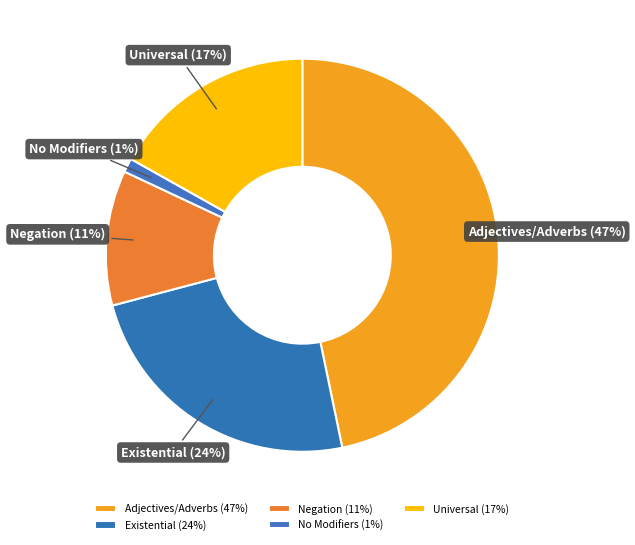

What is the largest slice in the pie chart?

Adjectives/Adverbs